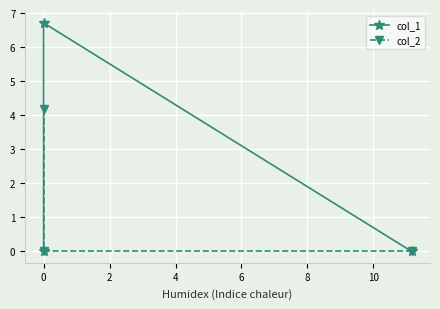

At how many categories does at least one series exceed 4?

2